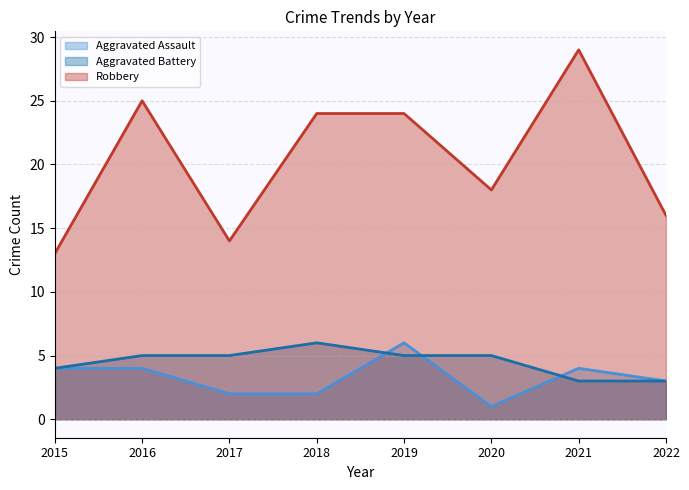

What is the approximate value of Aggravated Assault at 2021?

4